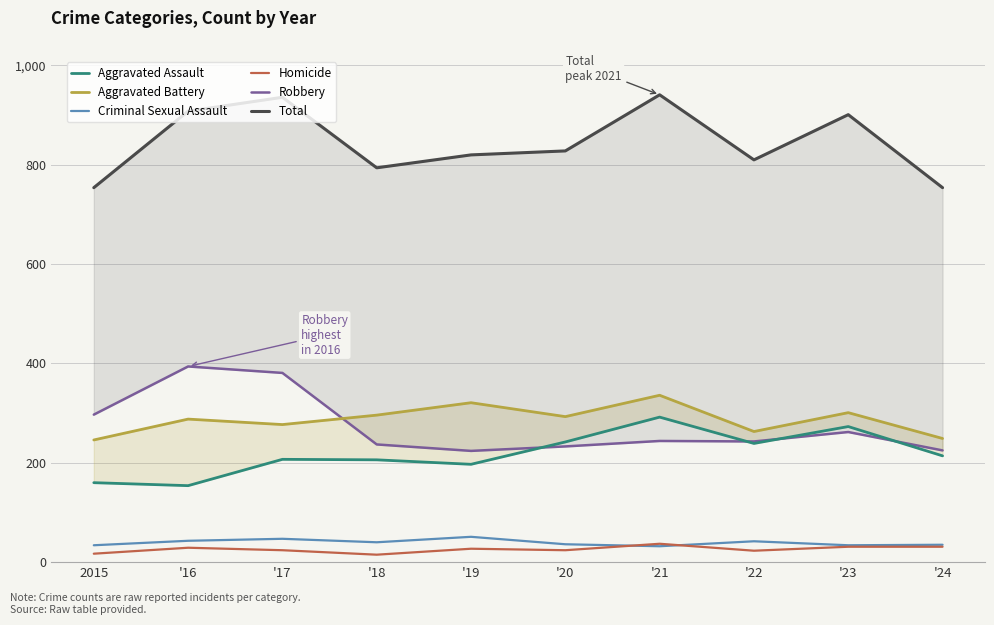

Which series has the largest range (max minus min)?

Total